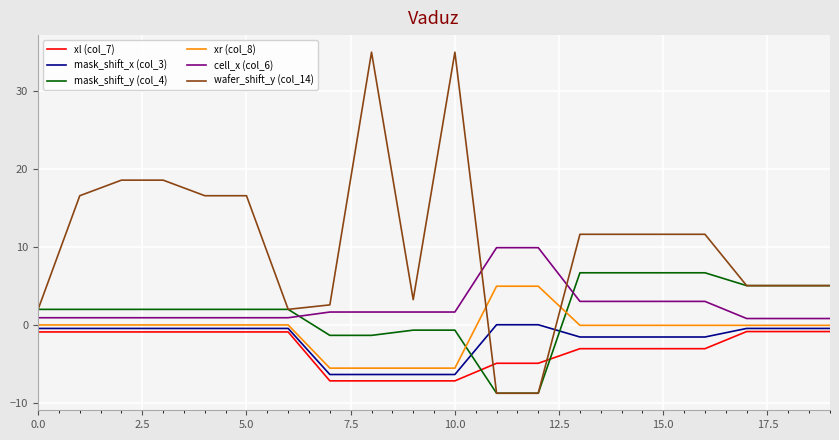

True or false: xl (col_7) and mask_shift_y (col_4) intersect in this chart.

True